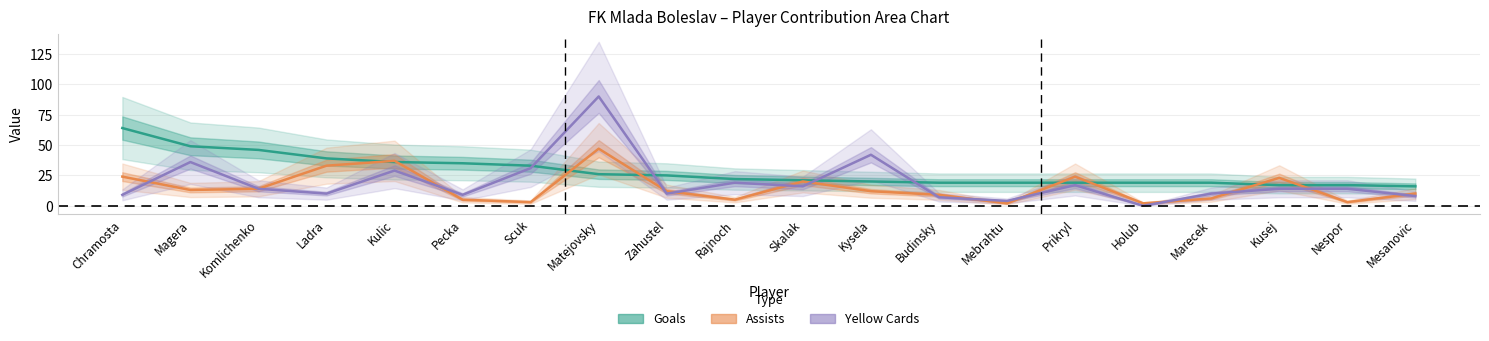

Is it true that Assists equals 5 at Rajnoch?

True